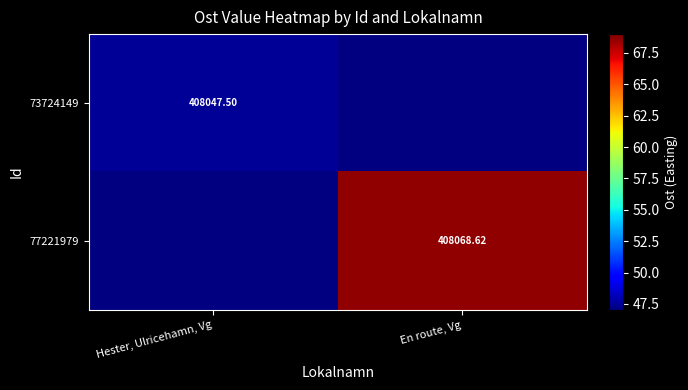

Is the value of 73724149 at Hester, Ulricehamn, Vg greater than the value of 77221979 at En route, Vg?

No